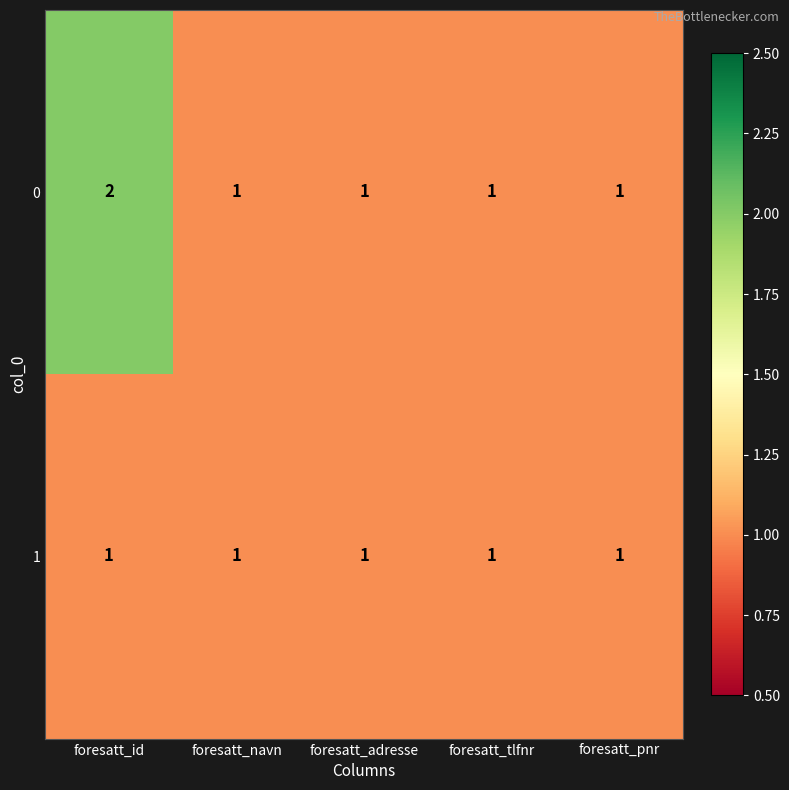

What is the sum of all 1 values?

5